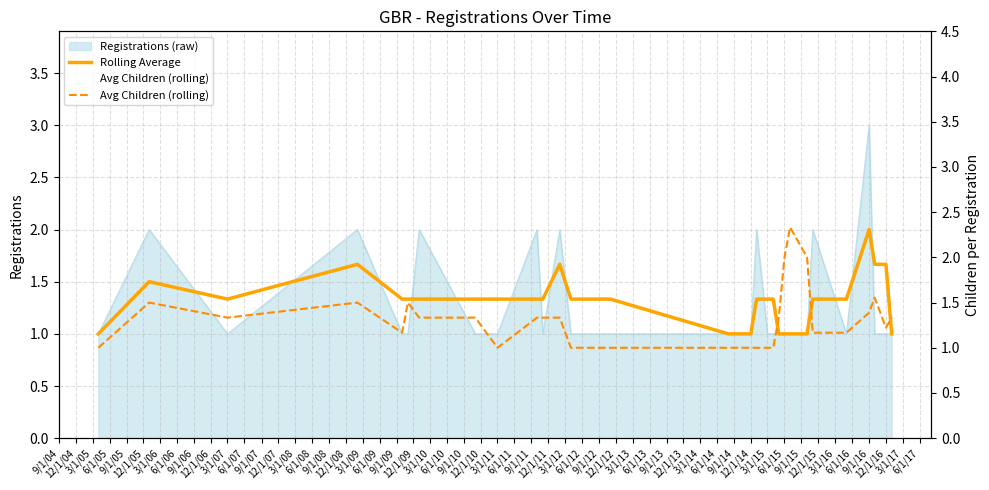

At how many categories does at least one series exceed 2?

1